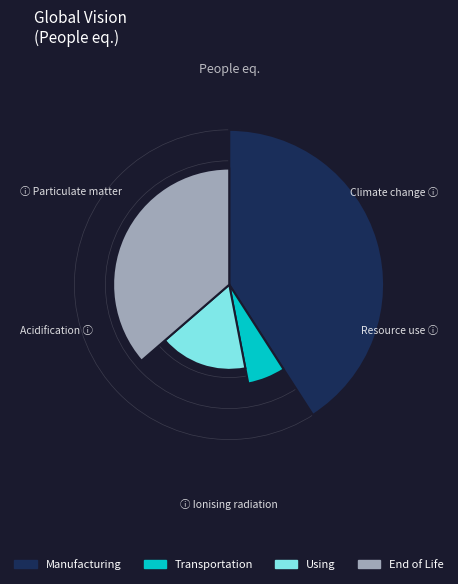

What percentage is NOT represented by 4?

85.2%